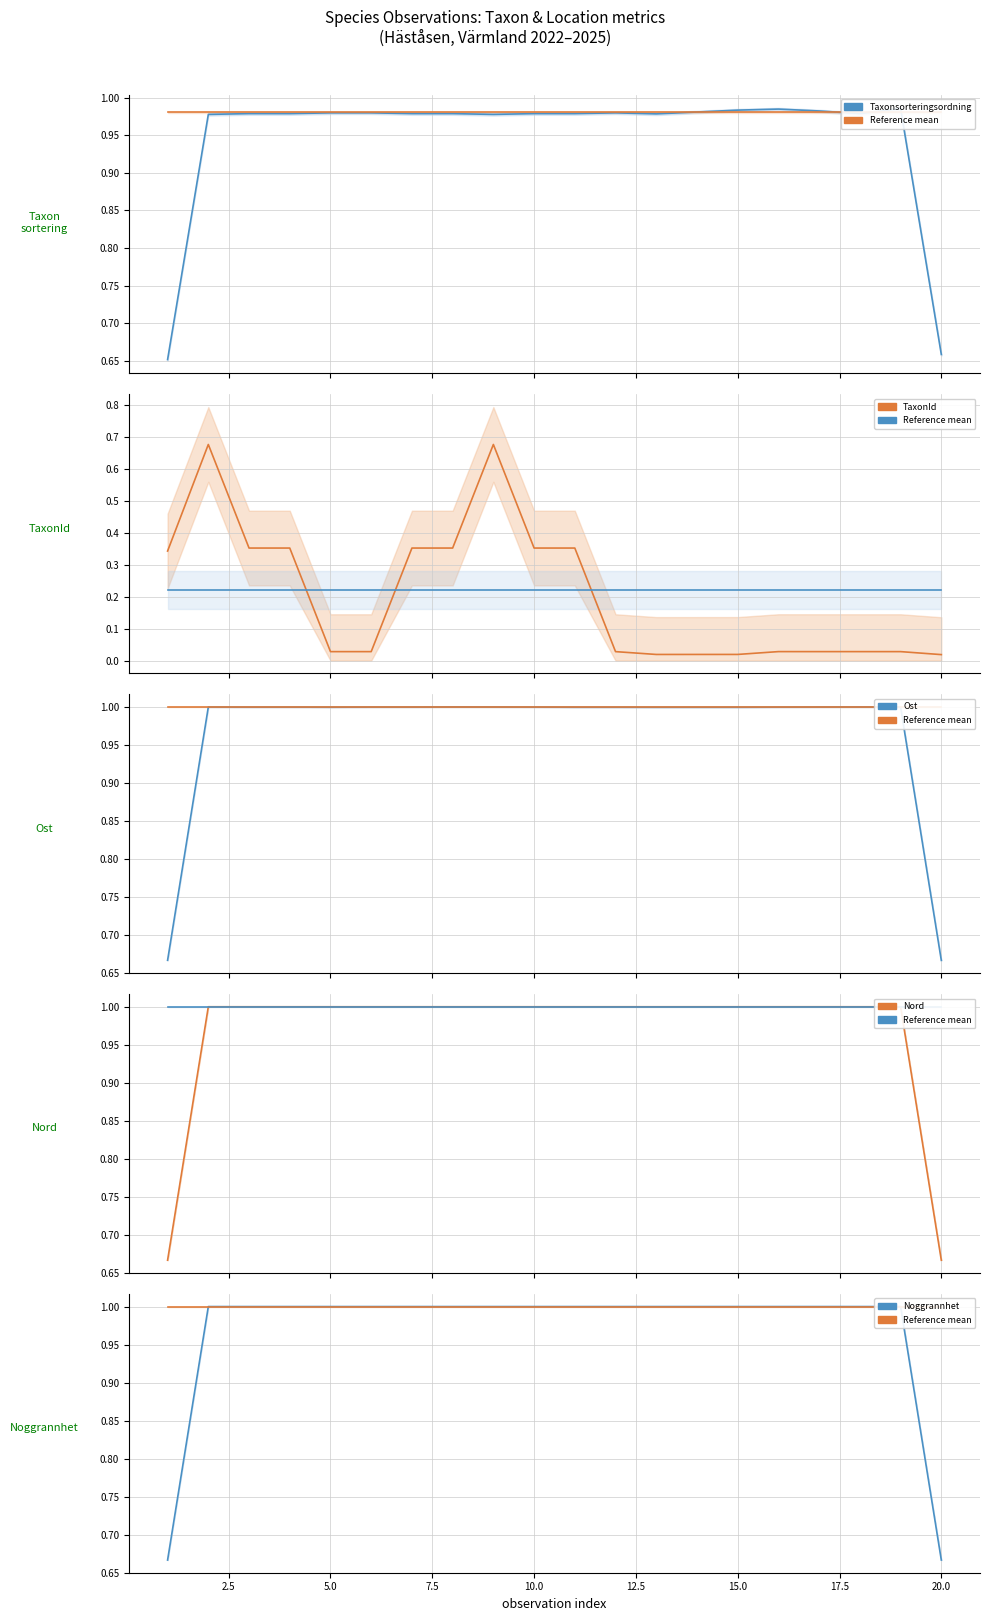

At how many categories does at least one series exceed 0?

20